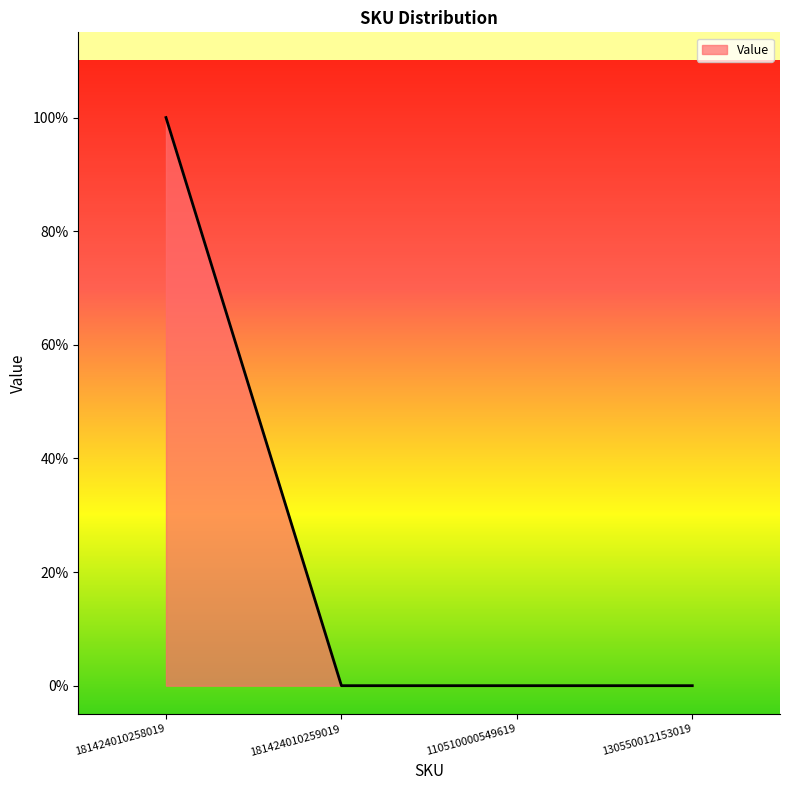

Does the chart have visible grid lines?

No